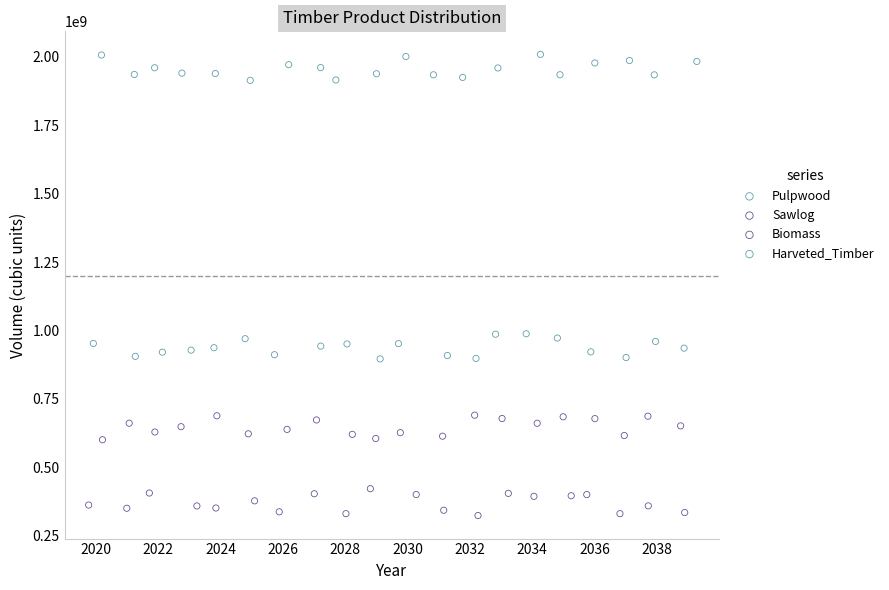

Which series reaches the maximum Y coordinate?

Harveted_Timber